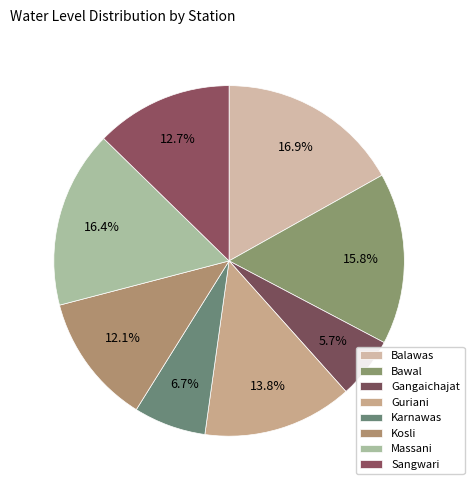

The Karnawas slice represents 7% of the pie. True or false?

True